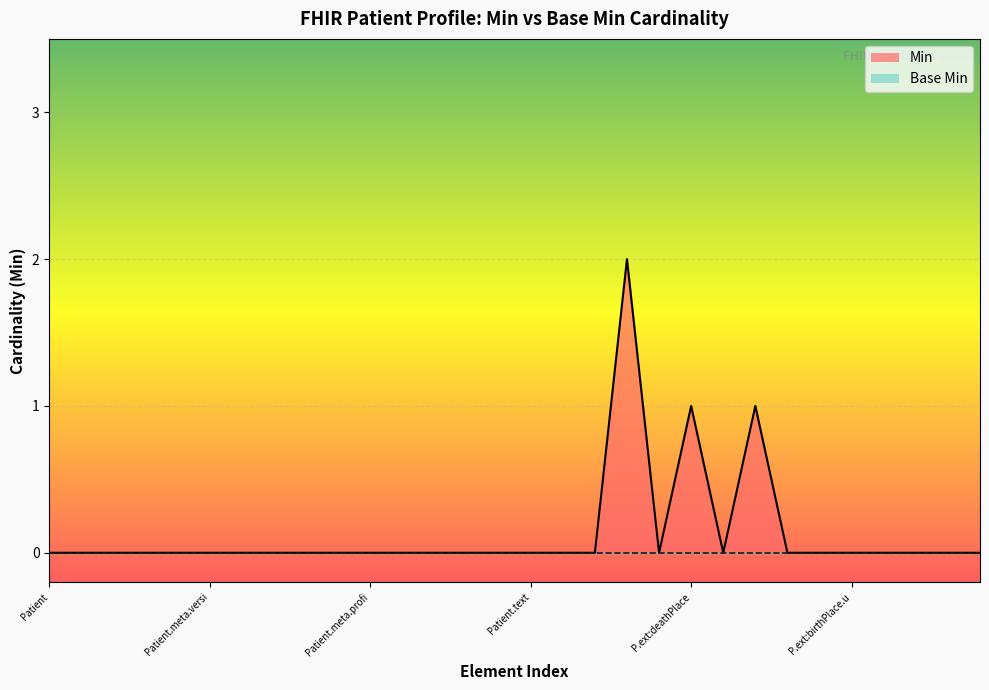

Does the chart display data point markers on the line(s)?

No